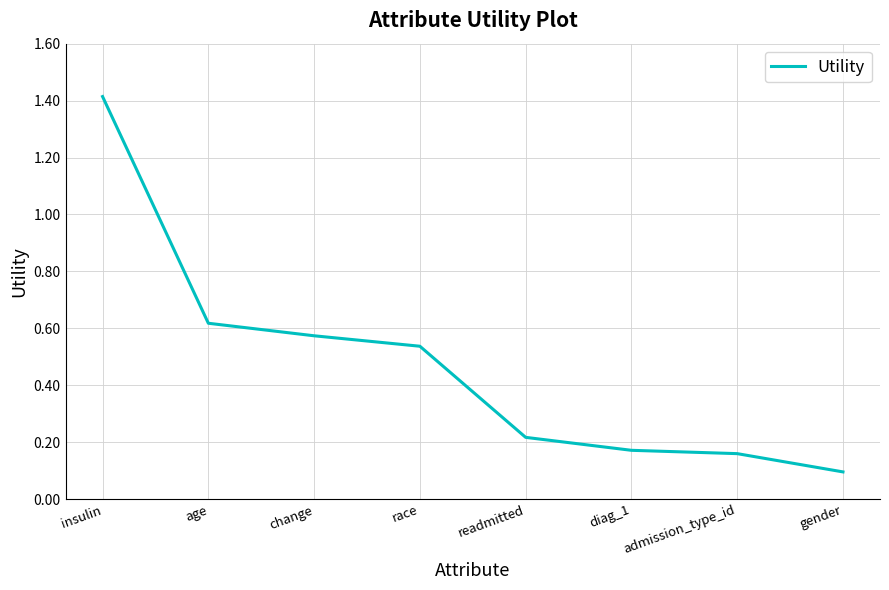

Is it true that the value at diag_1 is 0.1?

False